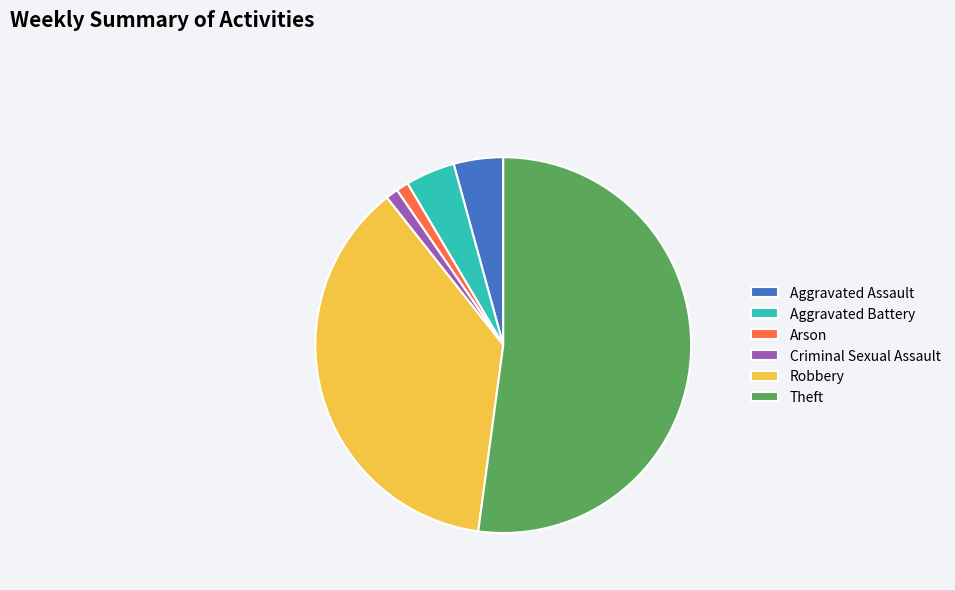

Is there a majority slice in this chart?

Yes